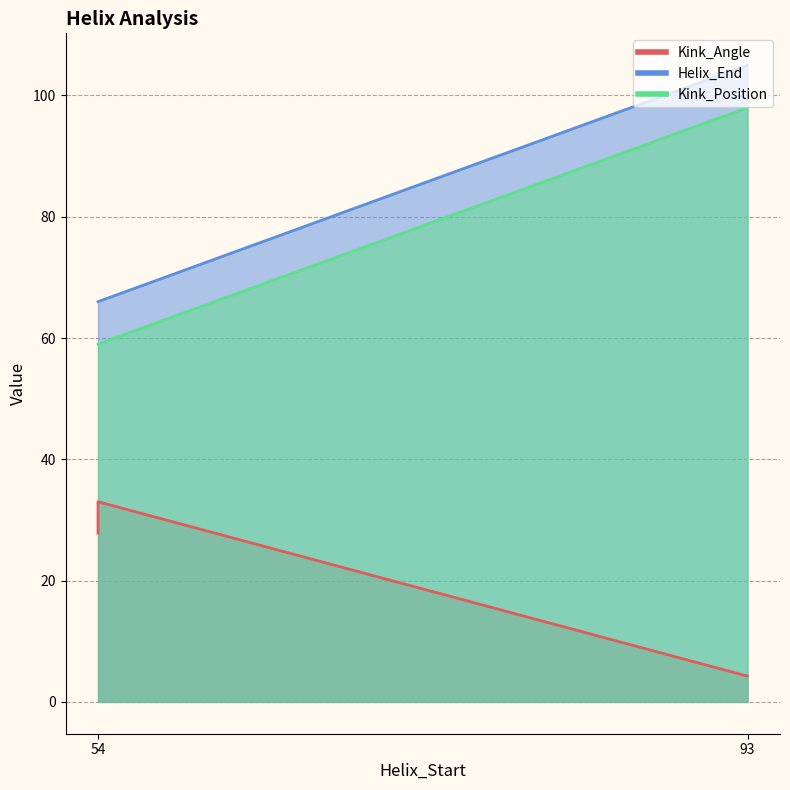

Where is the first local minimum for Kink_Position?

54